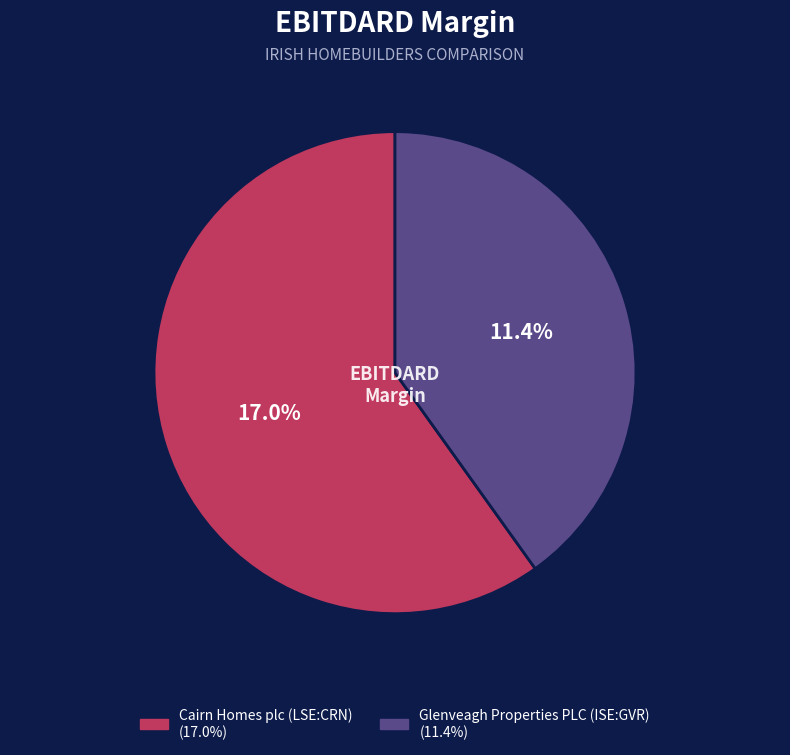

Which slice is the smallest?

Glenveagh Properties PLC (ISE:GVR)